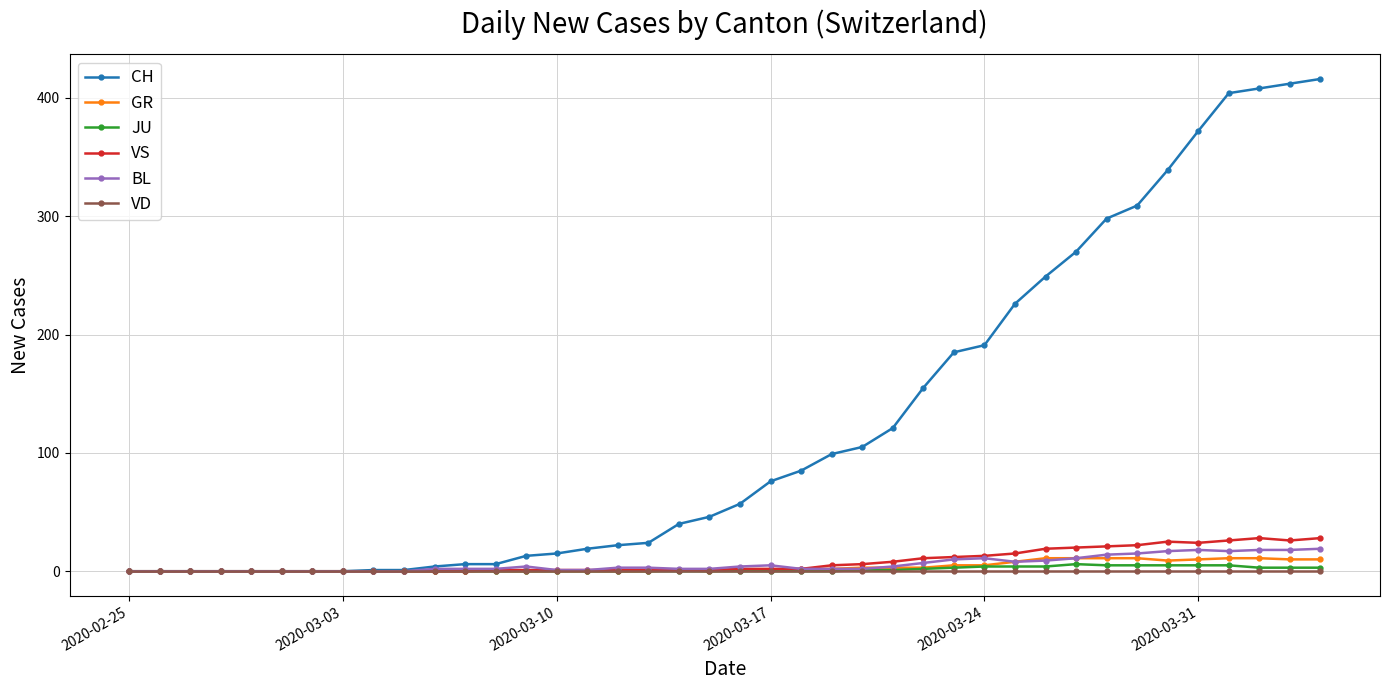

At how many categories does at least one series exceed 89?

17